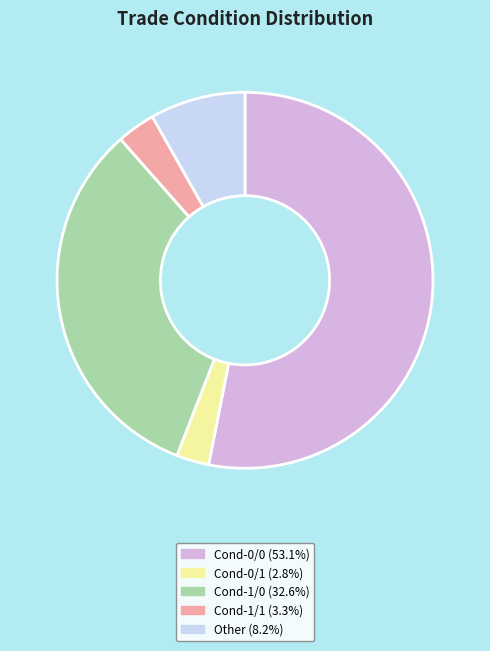

Is there a majority slice in this chart?

Yes